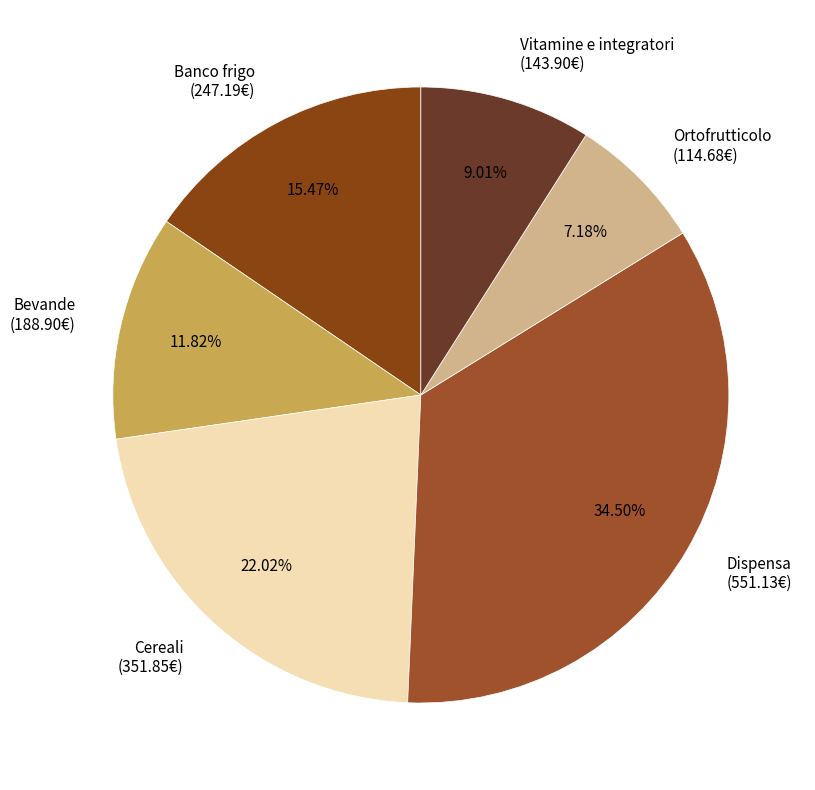

Combined, do Bevande and Cereali account for over 50%?

No